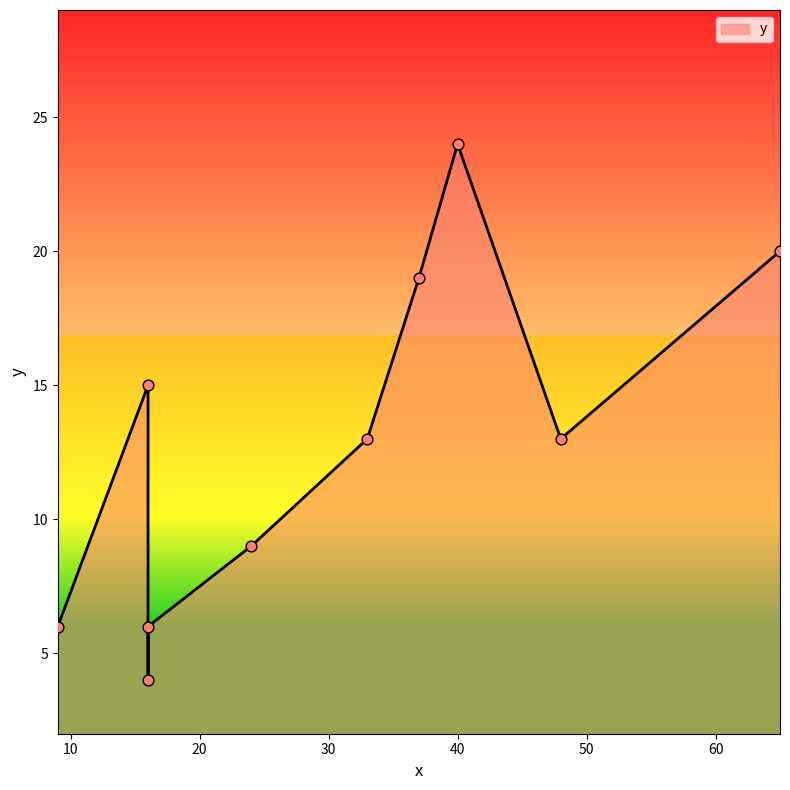

Between 48 and 9, which is larger?

48